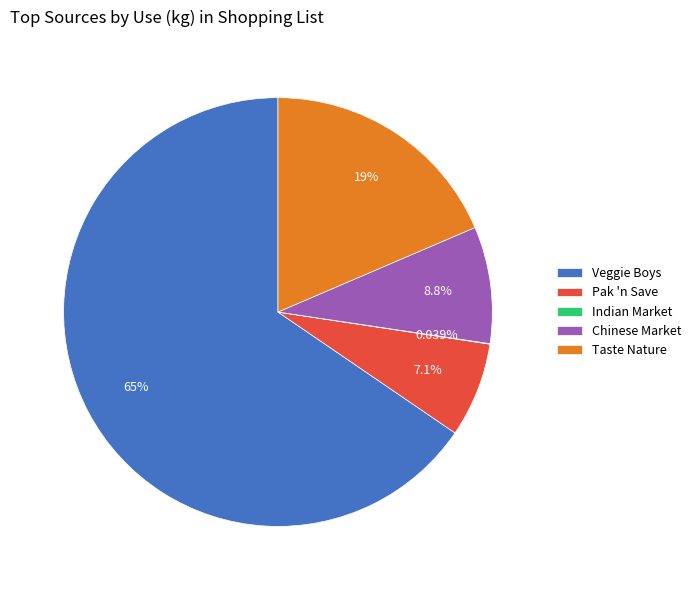

Which category has the biggest portion of the pie?

Veggie Boys